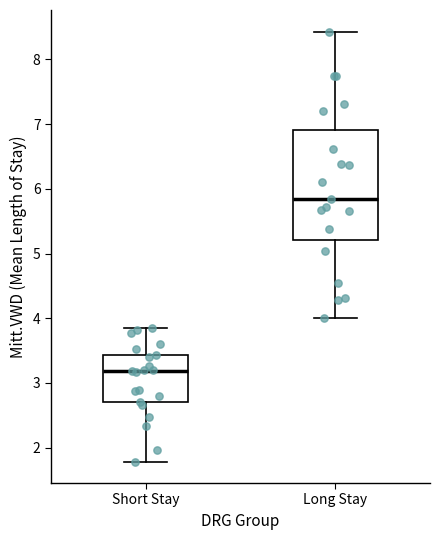

Where does the upper whisker of the box for Short Stay end on the y-axis? The values are not printed on the chart, so give them approximately, as read against the axis.

3.8